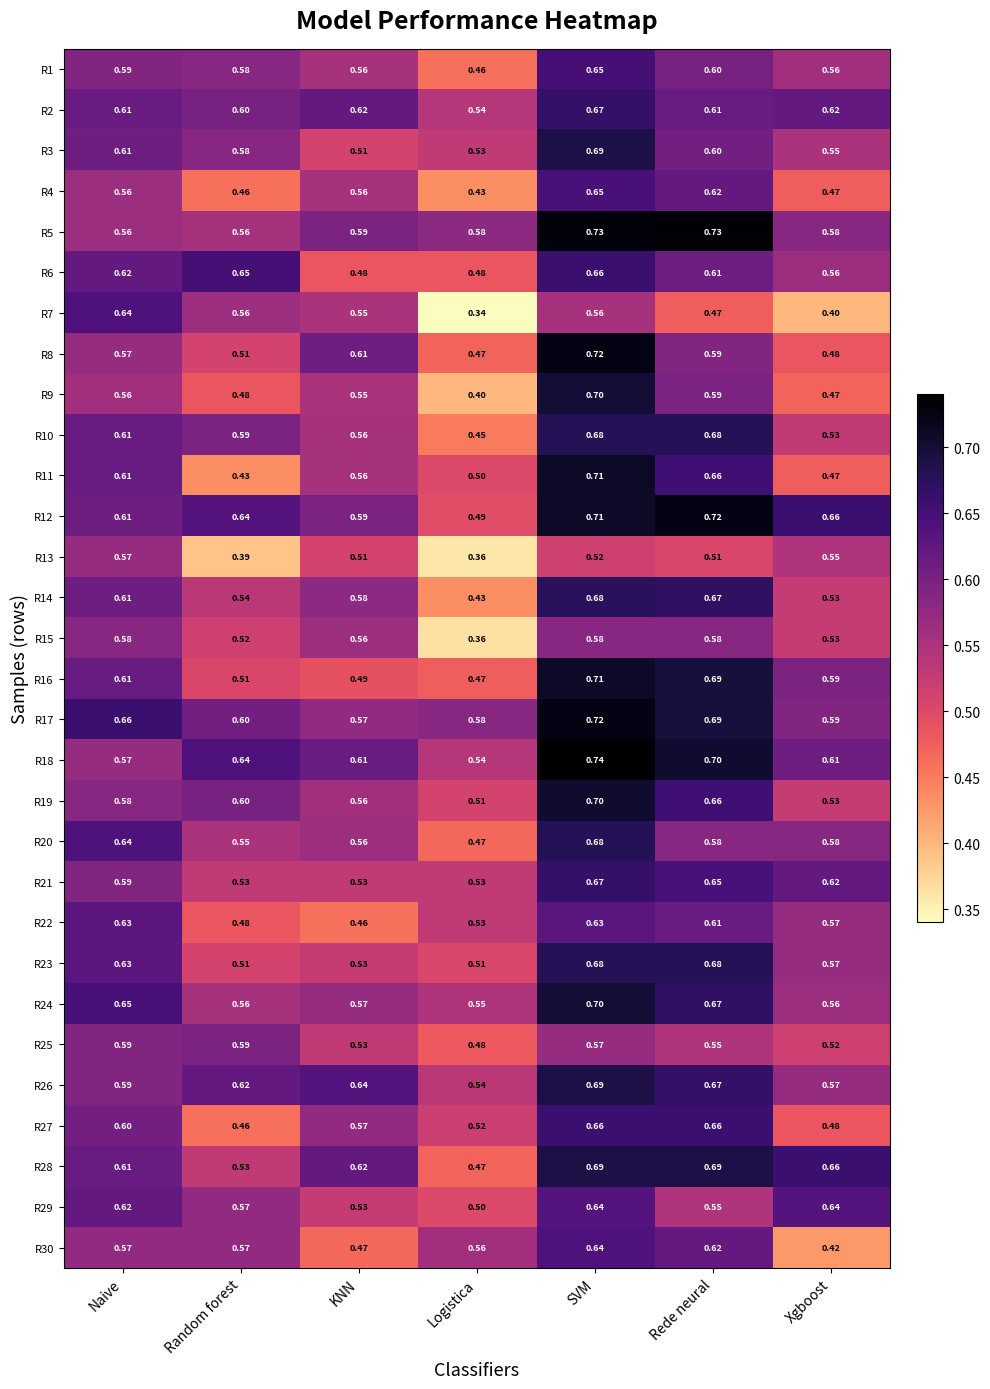

At which label is R28 closest to 0?

Logistica